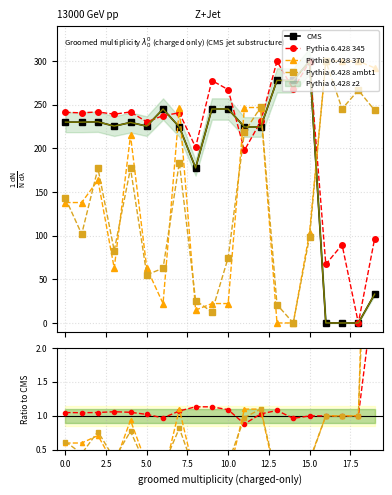

At which category is the sum across all series the highest?

15